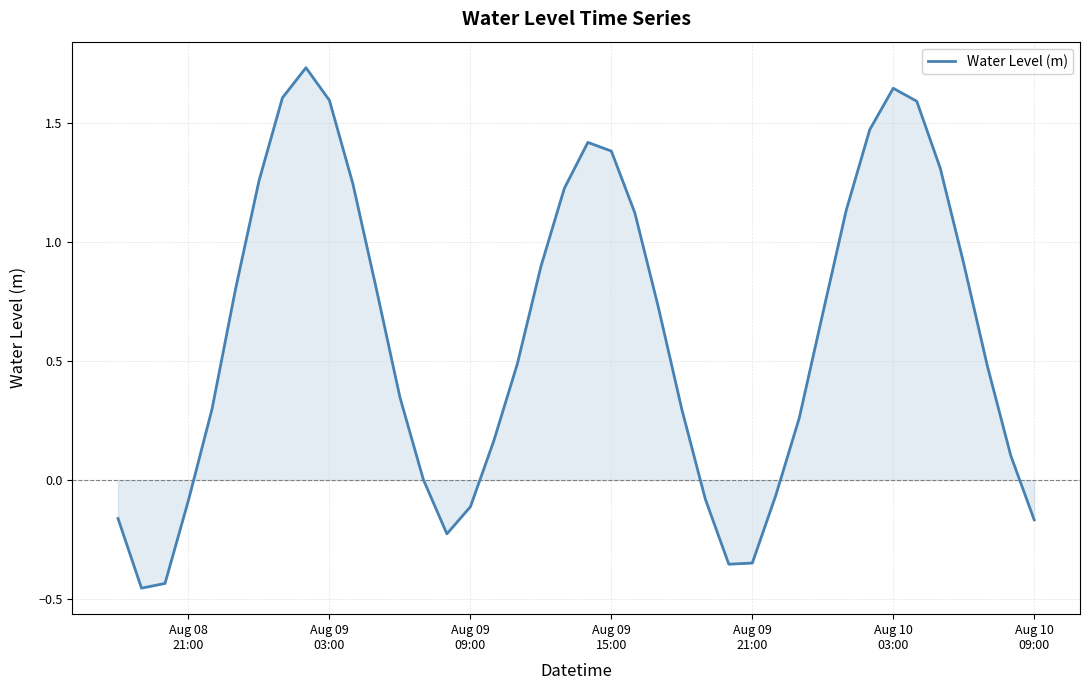

What is the difference between the maximum and minimum values?

2.2